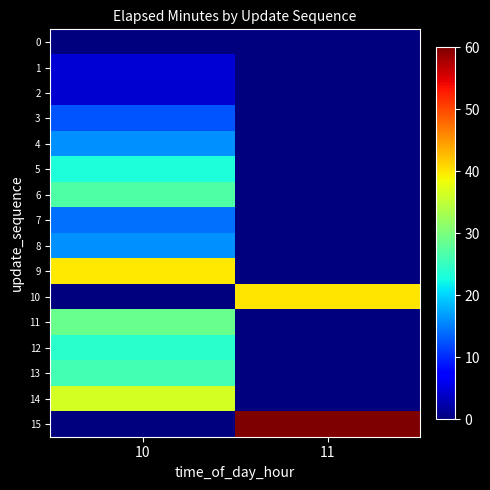

Reading left to right, extract all data points from this chart.

0: 10=0.2	11=0.0
1: 10=4.5	11=0.0
2: 10=4.4	11=0.0
3: 10=12.6	11=0.0
4: 10=16.1	11=0.0
5: 10=23.1	11=0.0
6: 10=26.9	11=0.0
7: 10=14.1	11=0.0
8: 10=16.0	11=0.0
9: 10=39.8	11=0.0
10: 10=0.0	11=40.1
11: 10=28.6	11=0.0
12: 10=24.1	11=0.0
13: 10=26.0	11=0.0
14: 10=36.6	11=0.0
15: 10=0.0	11=60.1